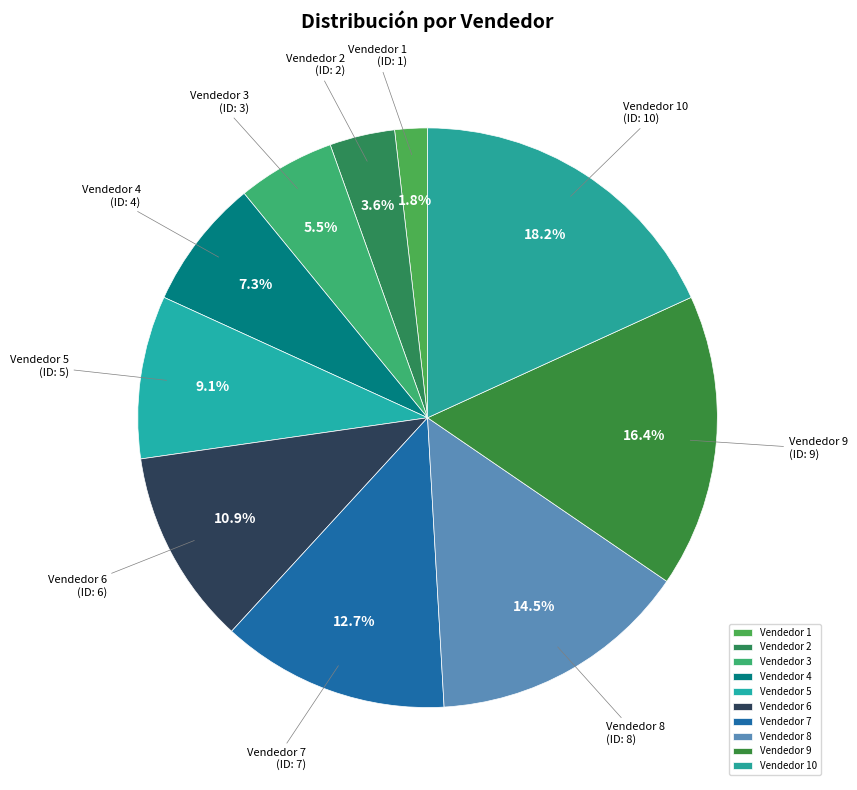

Is the sum of Vendedor 8 and Vendedor 2 greater than half?

No